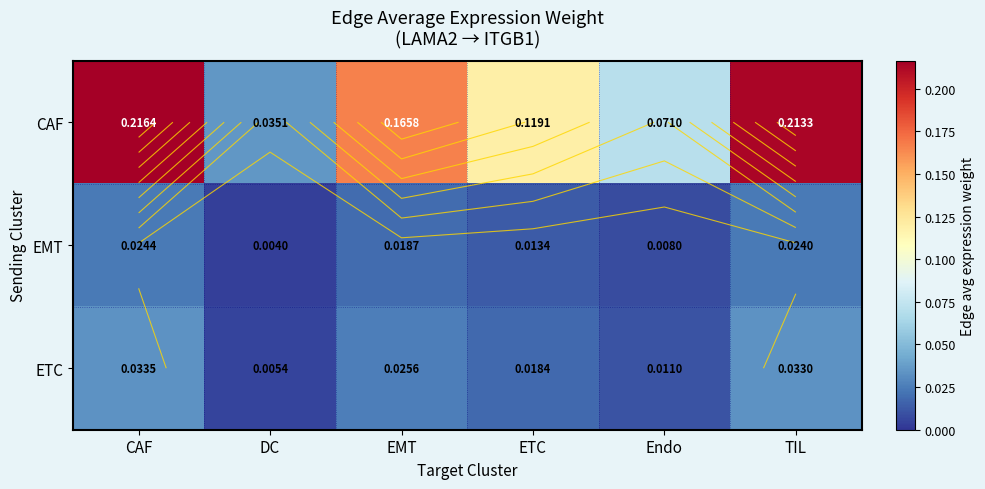

Rank the series by their maximum value, from highest to lowest.

CAF, ETC, EMT